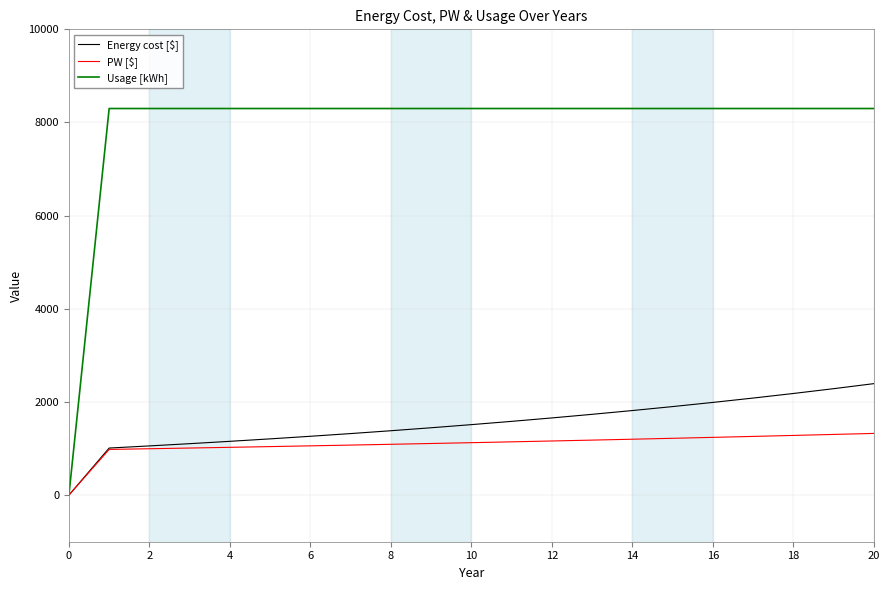

Which series has the widest spread of values?

Usage [kWh]